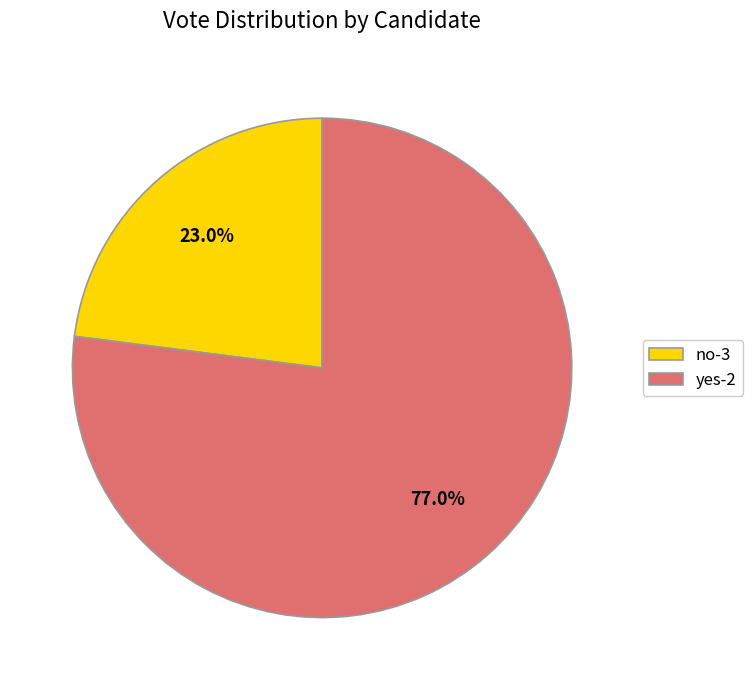

The no-3 slice represents 9% of the pie. True or false?

False